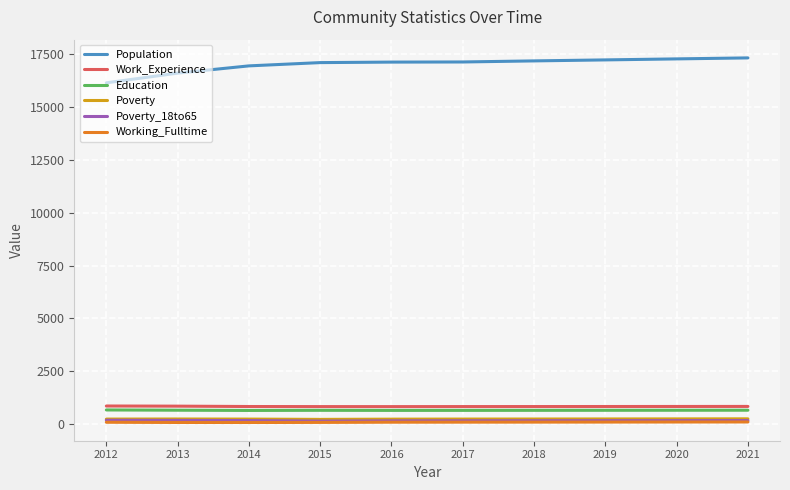

Which series has the largest total across all categories?

Population